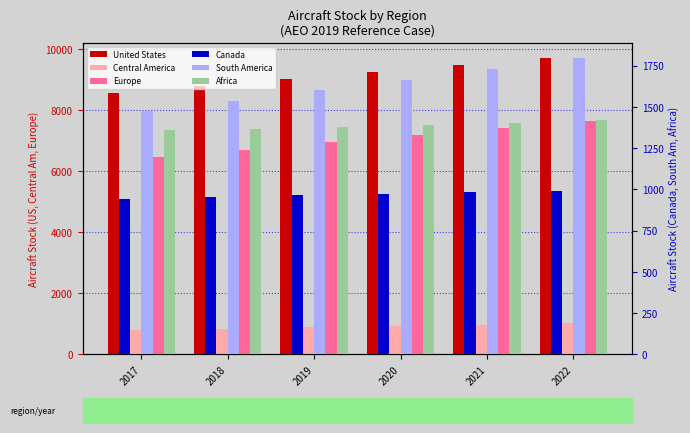

Between 2019 and 2020, which series saw the biggest shift?

United States